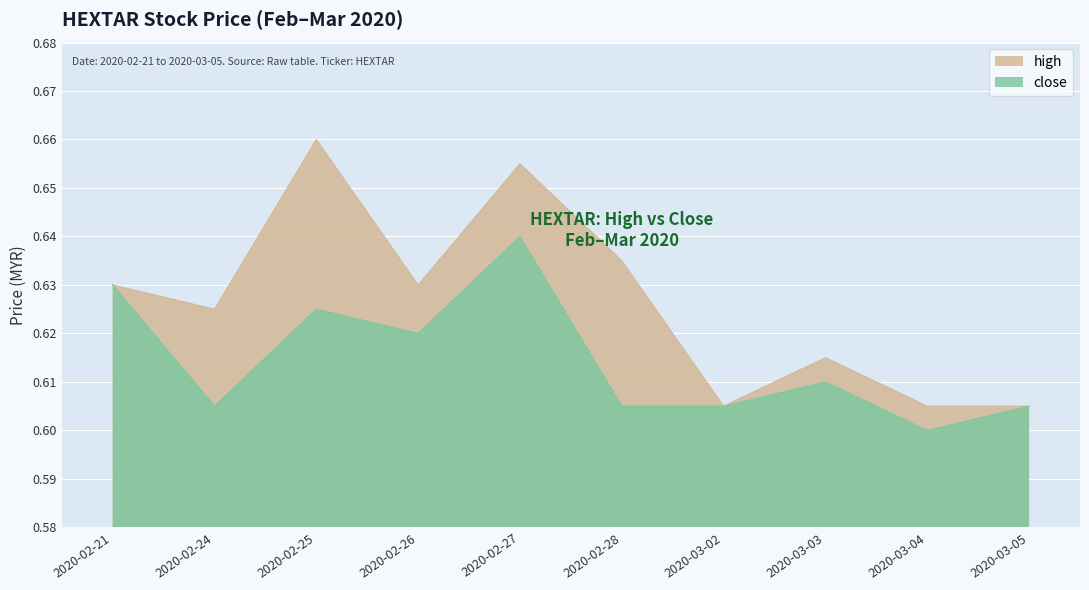

What is the label of the 9th point from the left?

2020-03-04